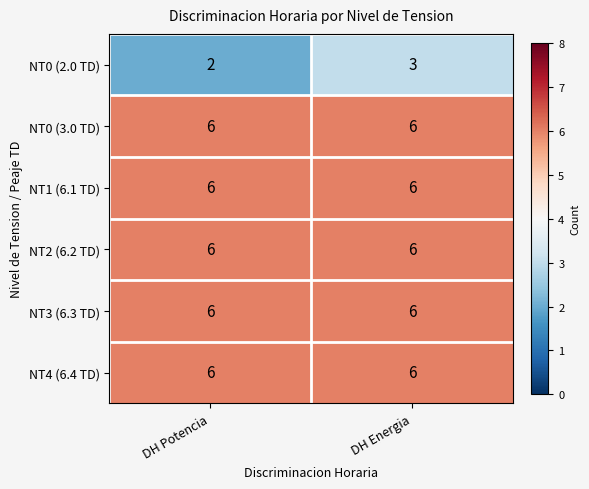

What is the sum of all NT0 (2.0 TD) values?

5